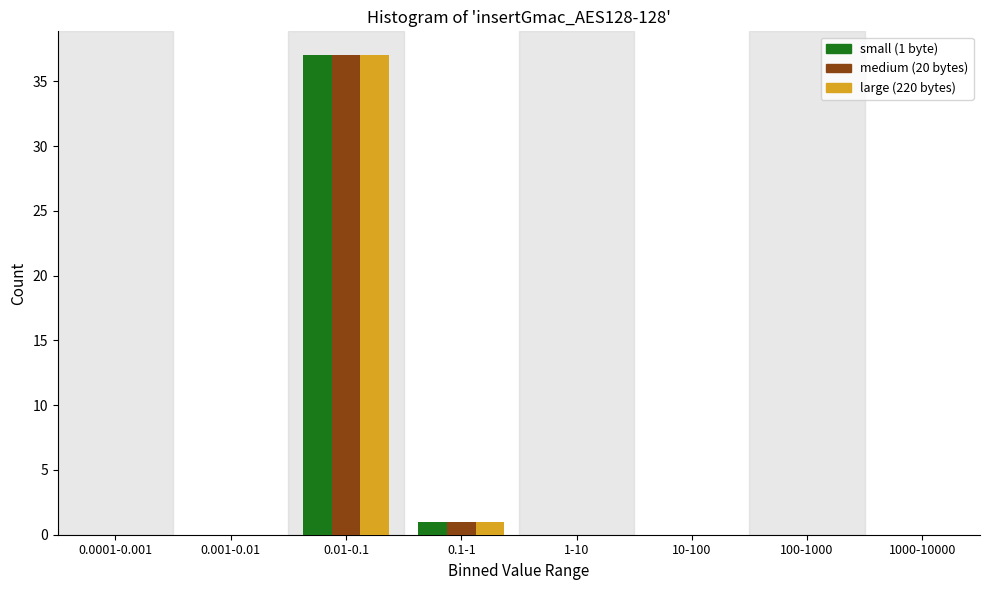

Reading right to left, extract all data points from this chart.

small (1 byte): 1000-10000=0	100-1000=0	10-100=0	1-10=0	0.1-1=1	0.01-0.1=37	0.001-0.01=0	0.0001-0.001=0
medium (20 bytes): 1000-10000=0	100-1000=0	10-100=0	1-10=0	0.1-1=1	0.01-0.1=37	0.001-0.01=0	0.0001-0.001=0
large (220 bytes): 1000-10000=0	100-1000=0	10-100=0	1-10=0	0.1-1=1	0.01-0.1=37	0.001-0.01=0	0.0001-0.001=0